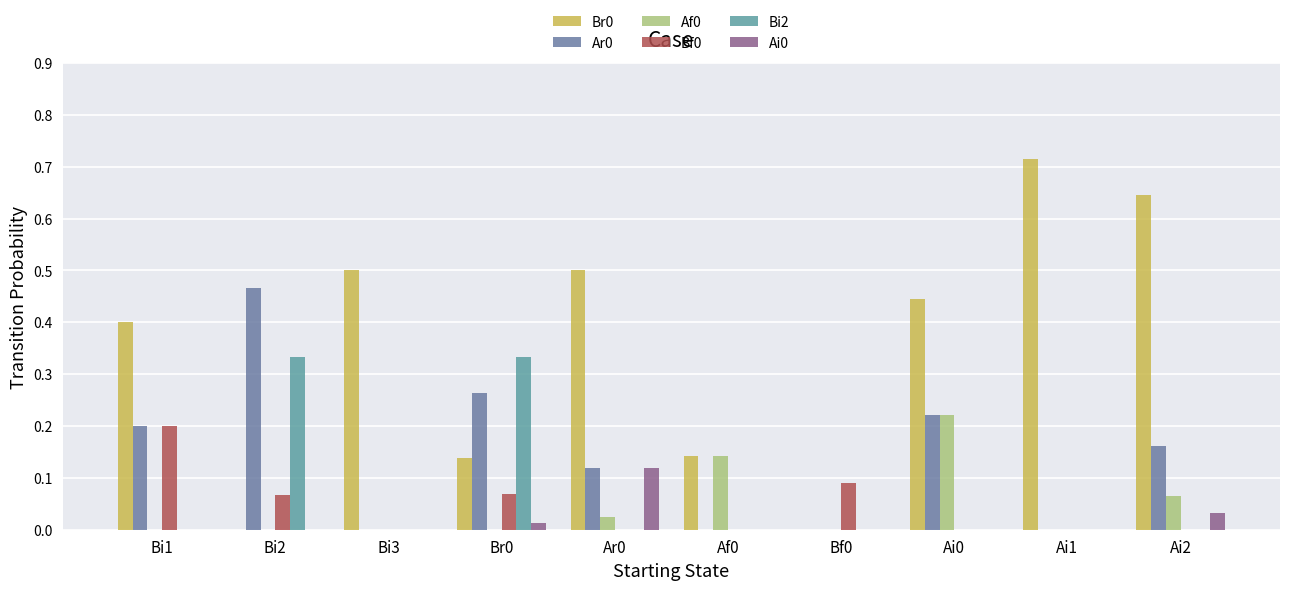

Are the bars grouped side by side (vs. stacked)?

Yes